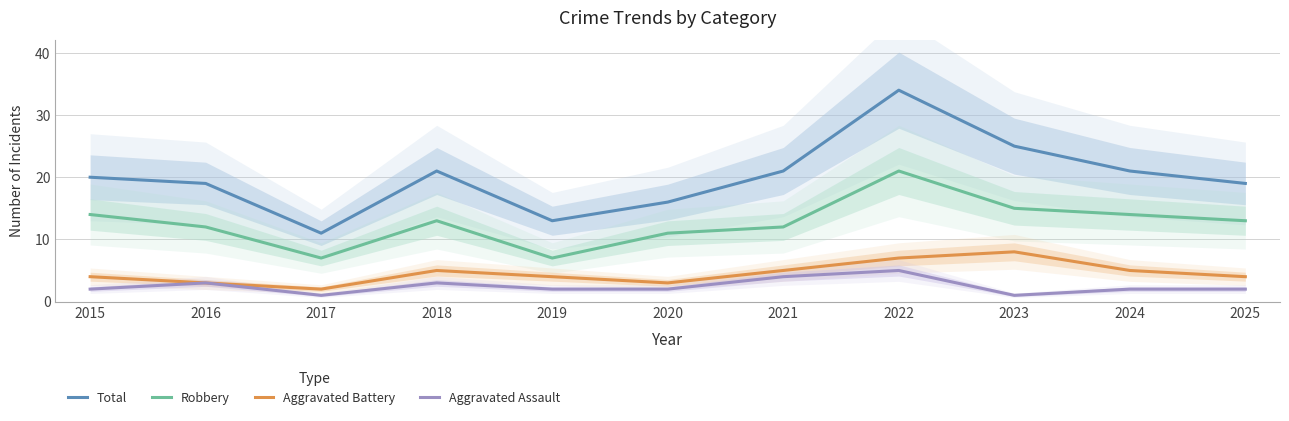

Is this an area chart (filled region under the line)?

No